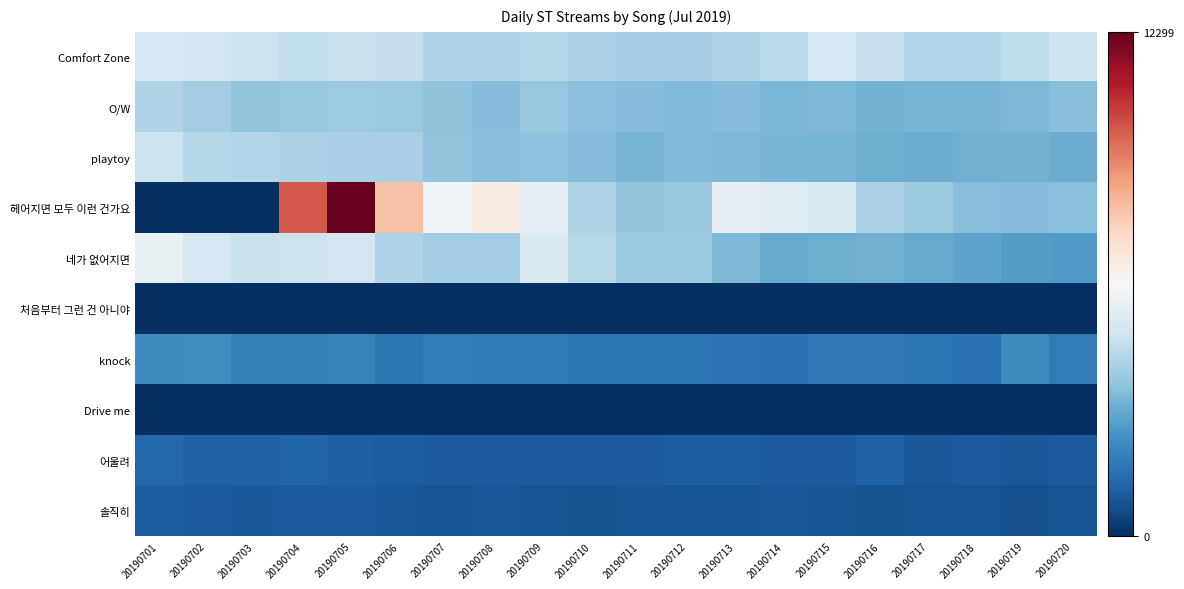

Reading left to right, transcribe all the data shown in this chart.

Comfort Zone: 20190701=5130	20190702=5034	20190703=4820	20190704=4644	20190705=4782	20190706=4689	20190707=4283	20190708=4280	20190709=4391	20190710=4214	20190711=4094	20190712=4119	20190713=4305	20190714=4551	20190715=5089	20190716=4720	20190717=4346	20190718=4371	20190719=4577	20190720=4869
O/W: 20190701=4290	20190702=4017	20190703=3738	20190704=3829	20190705=3921	20190706=3878	20190707=3654	20190708=3482	20190709=3825	20190710=3558	20190711=3507	20190712=3453	20190713=3492	20190714=3318	20190715=3377	20190716=3256	20190717=3299	20190718=3302	20190719=3372	20190720=3517
playtoy: 20190701=4835	20190702=4398	20190703=4345	20190704=4190	20190705=4133	20190706=4156	20190707=3742	20190708=3508	20190709=3624	20190710=3492	20190711=3274	20190712=3420	20190713=3376	20190714=3304	20190715=3307	20190716=3156	20190717=3100	20190718=3180	20190719=3258	20190720=3082
헤어지면 모두 이런 건가요: 20190701=0	20190702=0	20190703=0	20190704=9898	20190705=12299	20190706=7975	20190707=5982	20190708=6623	20190709=5661	20190710=4244	20190711=3757	20190712=3834	20190713=5661	20190714=5513	20190715=5216	20190716=4192	20190717=3851	20190718=3530	20190719=3504	20190720=3564
네가 없어지면: 20190701=5672	20190702=5119	20190703=4804	20190704=4862	20190705=5006	20190706=4233	20190707=3996	20190708=4024	20190709=5316	20190710=4449	20190711=3885	20190712=3880	20190713=3409	20190714=3036	20190715=3144	20190716=3196	20190717=3029	20190718=2926	20190719=2695	20190720=2672
처음부터 그런 건 아니야: 20190701=0	20190702=0	20190703=0	20190704=0	20190705=0	20190706=0	20190707=0	20190708=0	20190709=0	20190710=0	20190711=0	20190712=0	20190713=0	20190714=0	20190715=0	20190716=0	20190717=0	20190718=0	20190719=0	20190720=0
knock: 20190701=2263	20190702=2329	20190703=2009	20190704=1971	20190705=2018	20190706=1698	20190707=1861	20190708=1820	20190709=1805	20190710=1715	20190711=1680	20190712=1705	20190713=1586	20190714=1583	20190715=1772	20190716=1738	20190717=1643	20190718=1559	20190719=2247	20190720=1839
Drive me: 20190701=0	20190702=0	20190703=0	20190704=0	20190705=0	20190706=0	20190707=0	20190708=0	20190709=0	20190710=0	20190711=0	20190712=0	20190713=0	20190714=0	20190715=0	20190716=0	20190717=0	20190718=0	20190719=0	20190720=0
어울려: 20190701=1314	20190702=1193	20190703=1159	20190704=1236	20190705=1146	20190706=1100	20190707=1055	20190708=1028	20190709=1055	20190710=1037	20190711=1054	20190712=1070	20190713=1077	20190714=1015	20190715=1056	20190716=1175	20190717=953	20190718=1021	20190719=914	20190720=1012
솔직히: 20190701=1077	20190702=1018	20190703=995	20190704=1016	20190705=1044	20190706=922	20190707=829	20190708=920	20190709=864	20190710=780	20190711=895	20190712=890	20190713=875	20190714=913	20190715=890	20190716=816	20190717=841	20190718=822	20190719=764	20190720=833